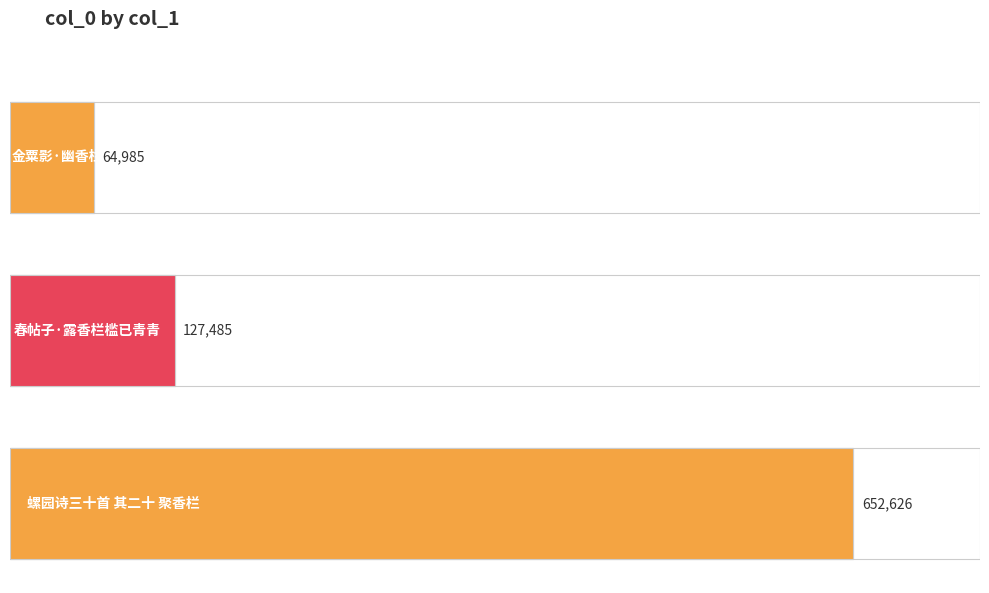

The value at 金粟影·幽香栏槛绝低小 is 105290. True or false?

False